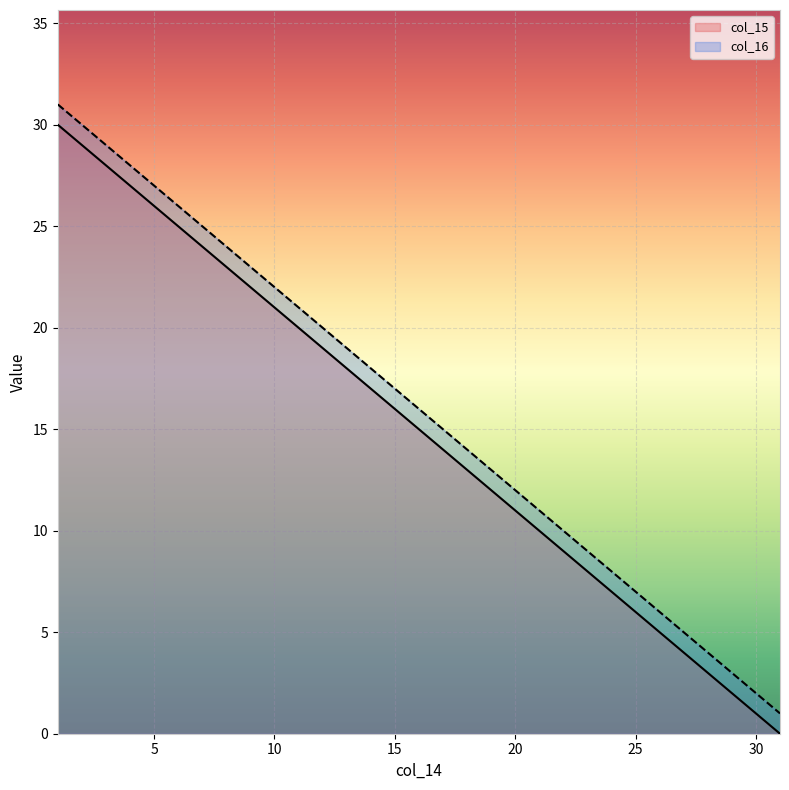

True or false: col_15 and col_16 cross at least once.

False